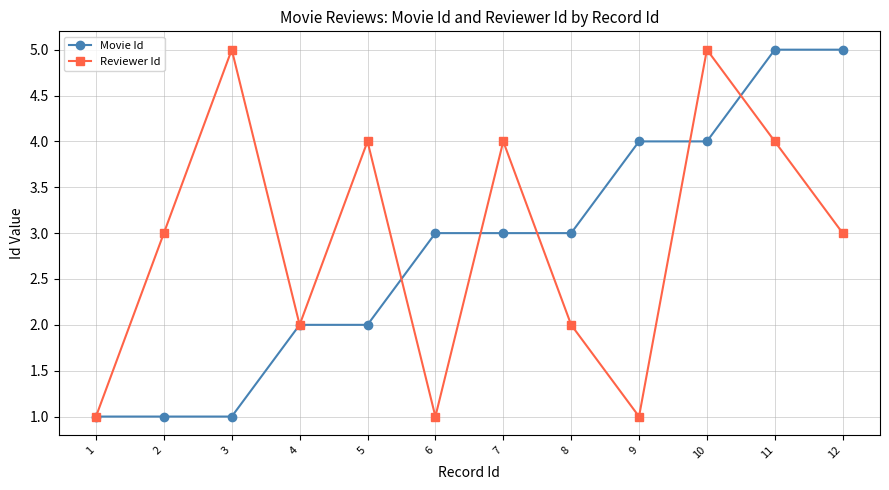

What is the difference between the maximum and minimum values in the Movie Id series?

4